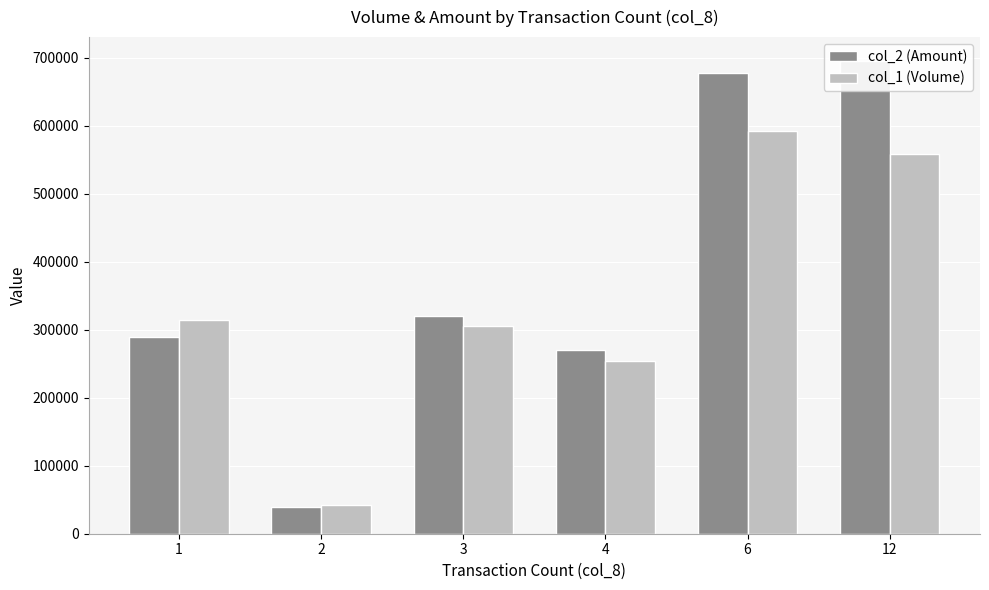

List the labels in order of col_2 (Amount) value, largest first.

12, 6, 3, 1, 4, 2